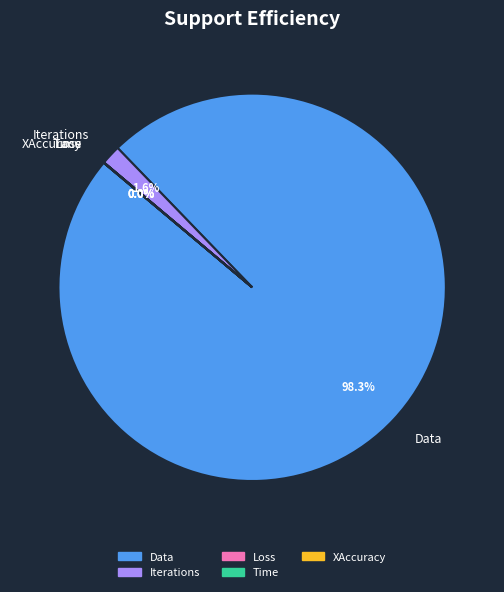

What portion of the pie excludes Iterations?

98.4%